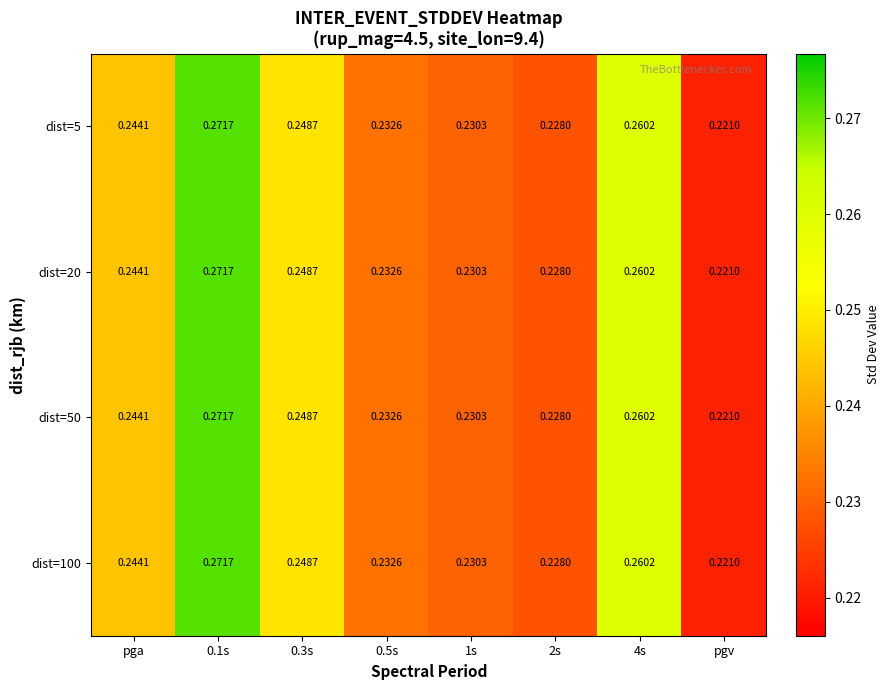

At how many categories does at least one series exceed 0?

8